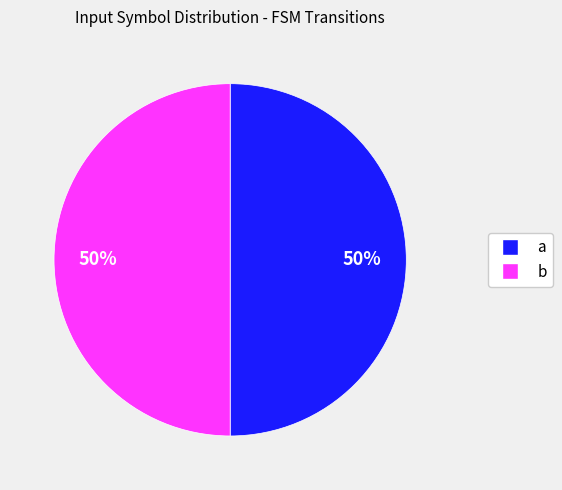

Is the sum of b and a greater than half?

Yes